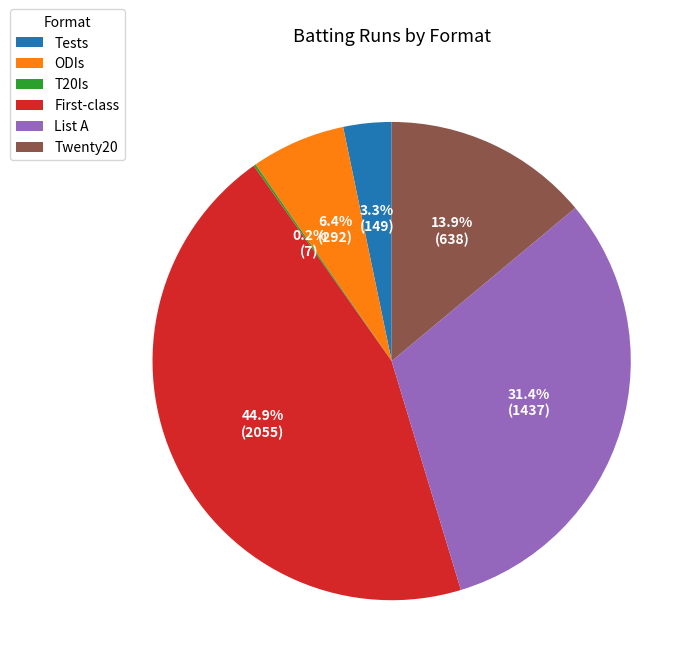

Is Twenty20 the majority of the pie?

No